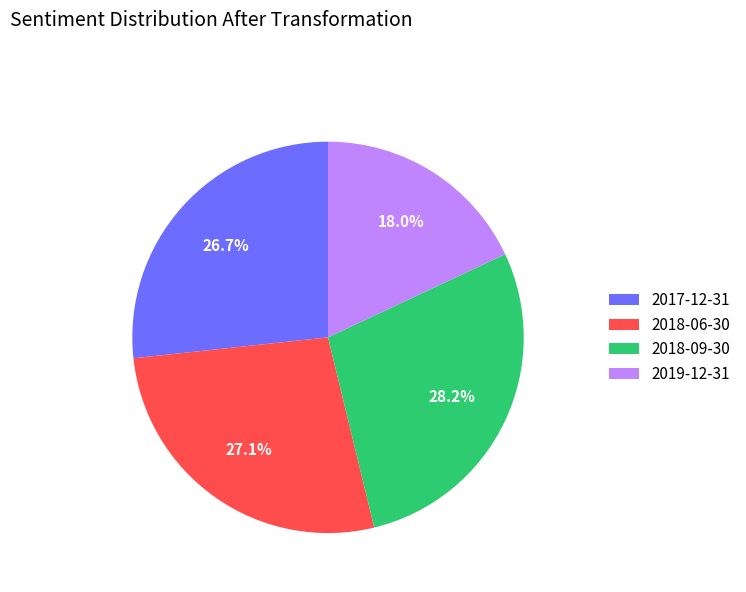

Between 2018-06-30 and 2018-09-30, which is larger?

2018-09-30